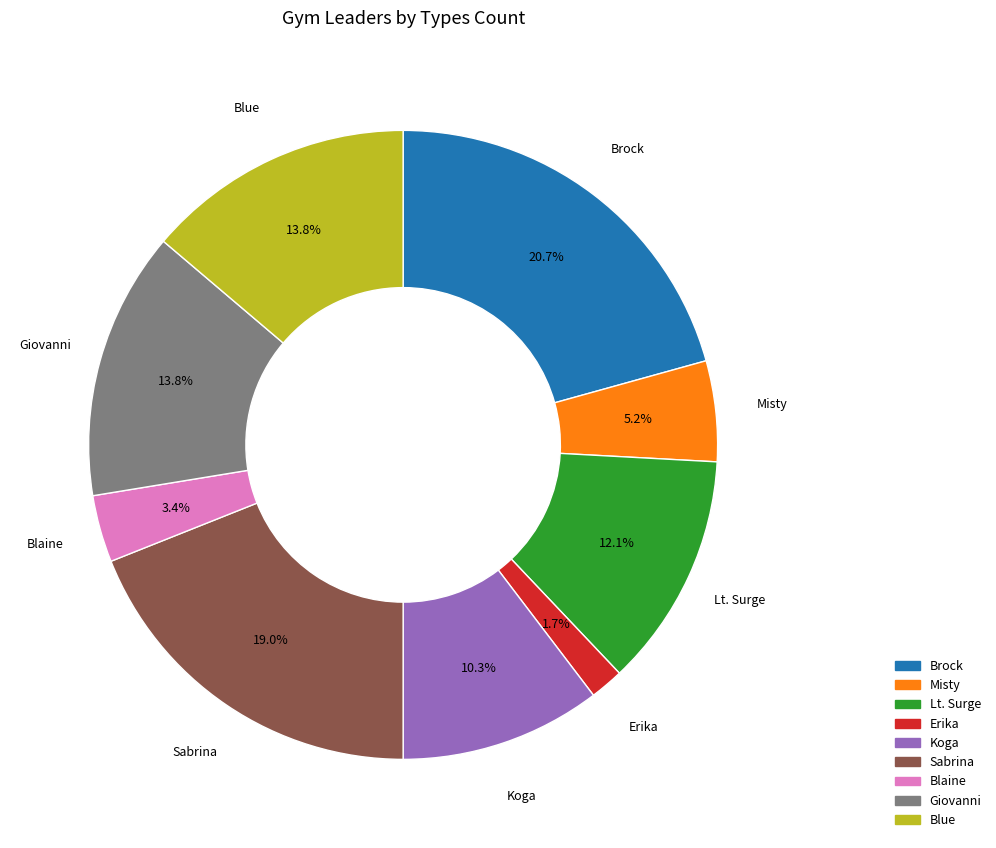

Does Sabrina represent more than half of the total?

No